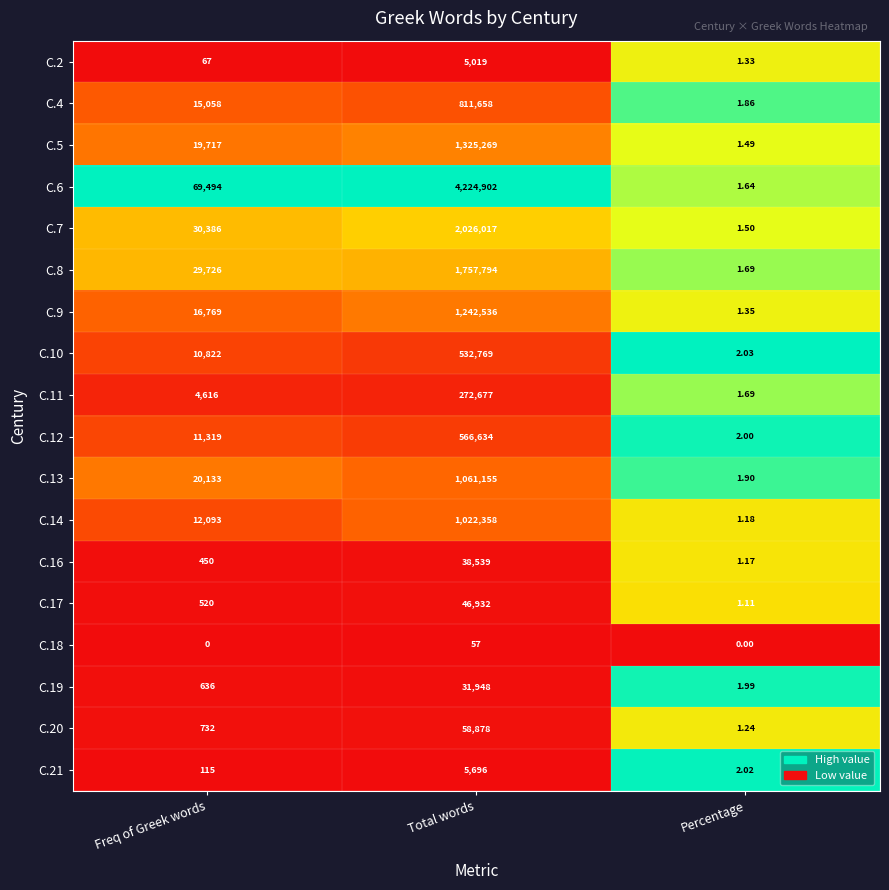

Which series has the largest total across all categories?

C.6